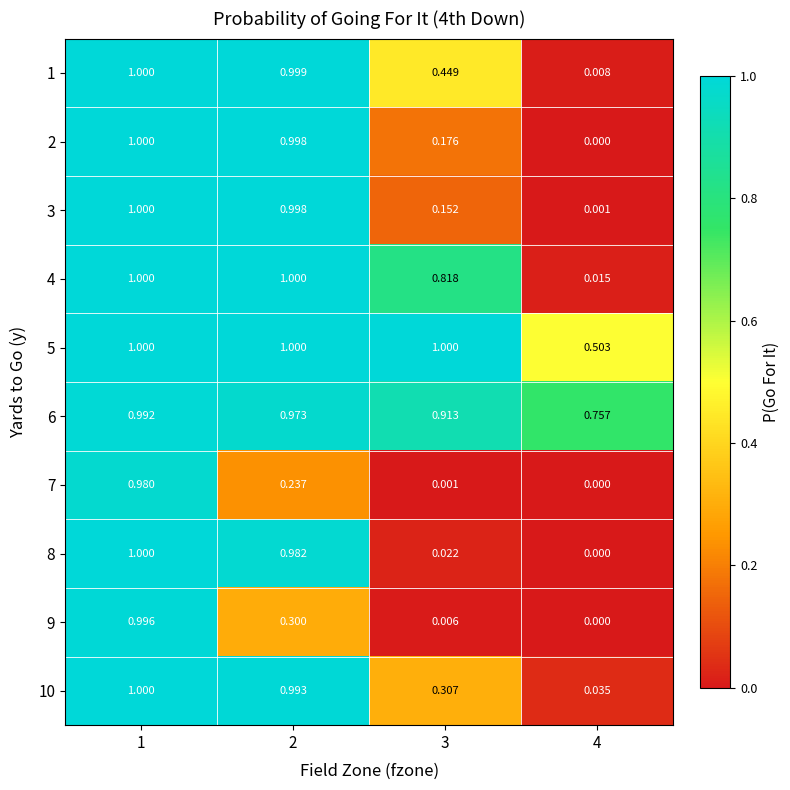

Is the value of 7 at 3 greater than the value of 8 at 4?

Yes